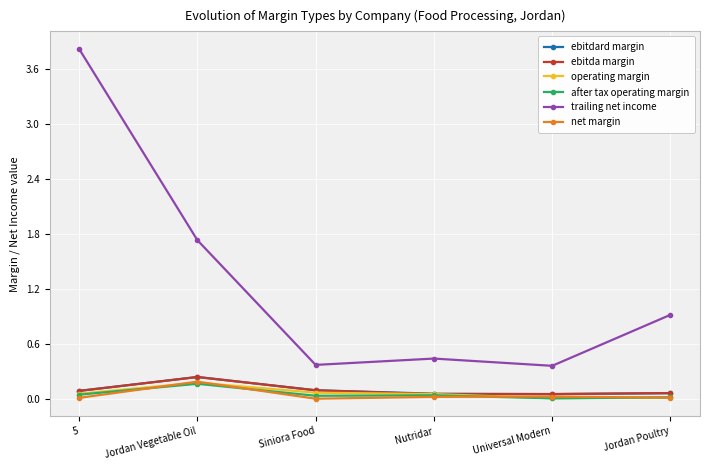

What is the greatest value displayed?

3.8